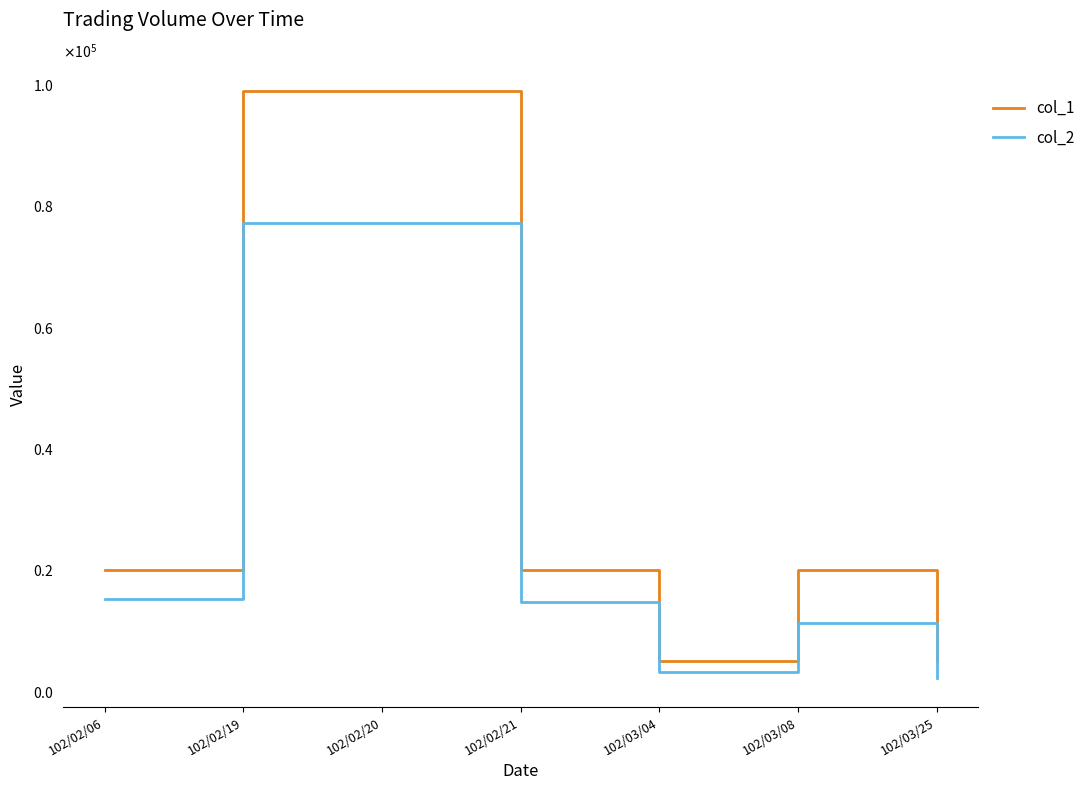

Which label corresponds to the largest value in the chart?

102/02/19